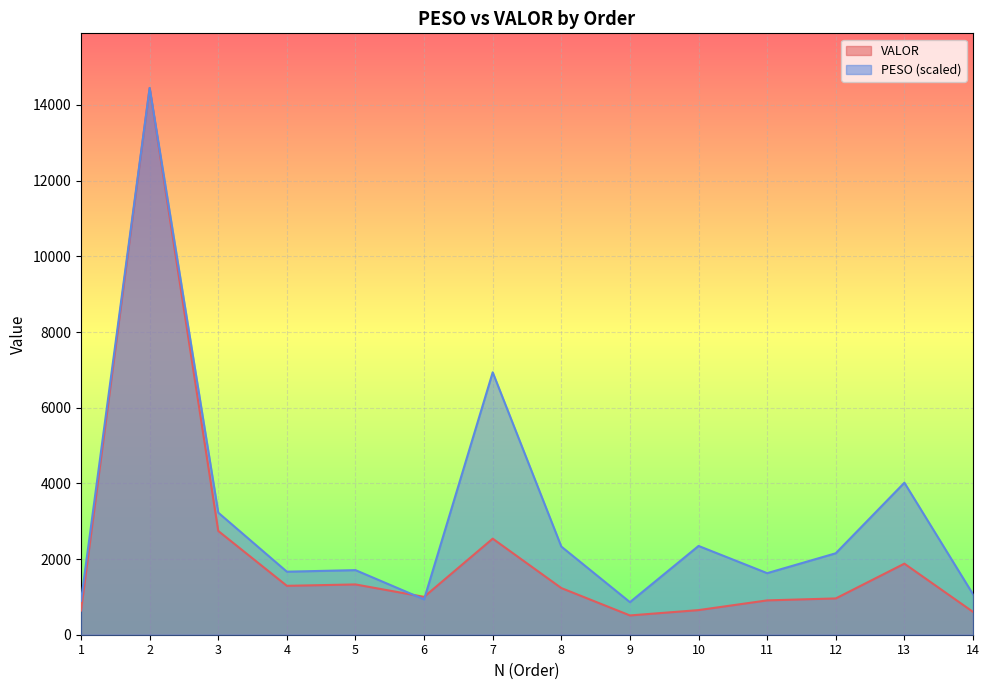

In PESO, how many points are higher than both neighbors (excluding endpoints)?

5